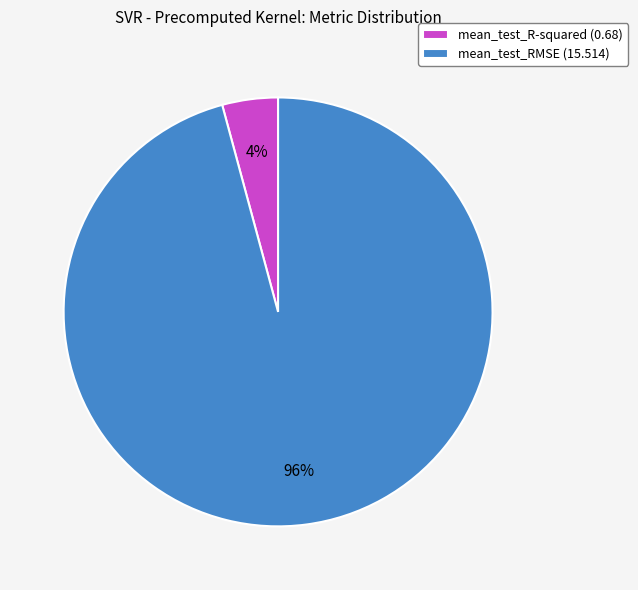

Count the number of slices in the pie.

2